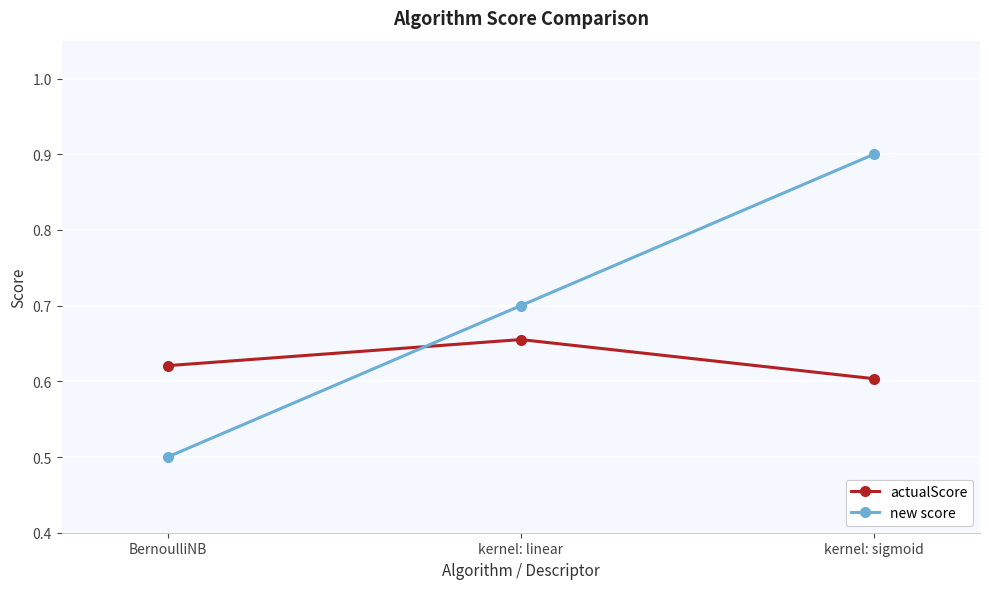

At how many categories does at least one series exceed 0?

3